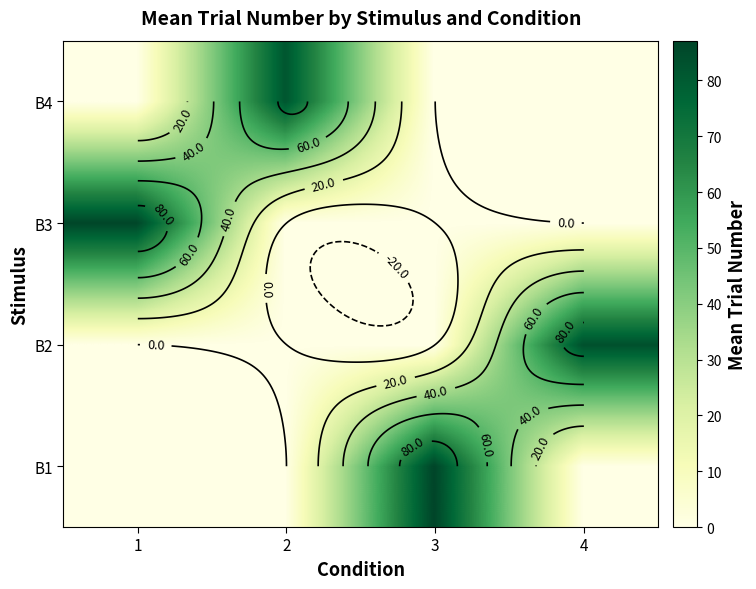

Is it true that B4 equals 0.0 at 4?

True